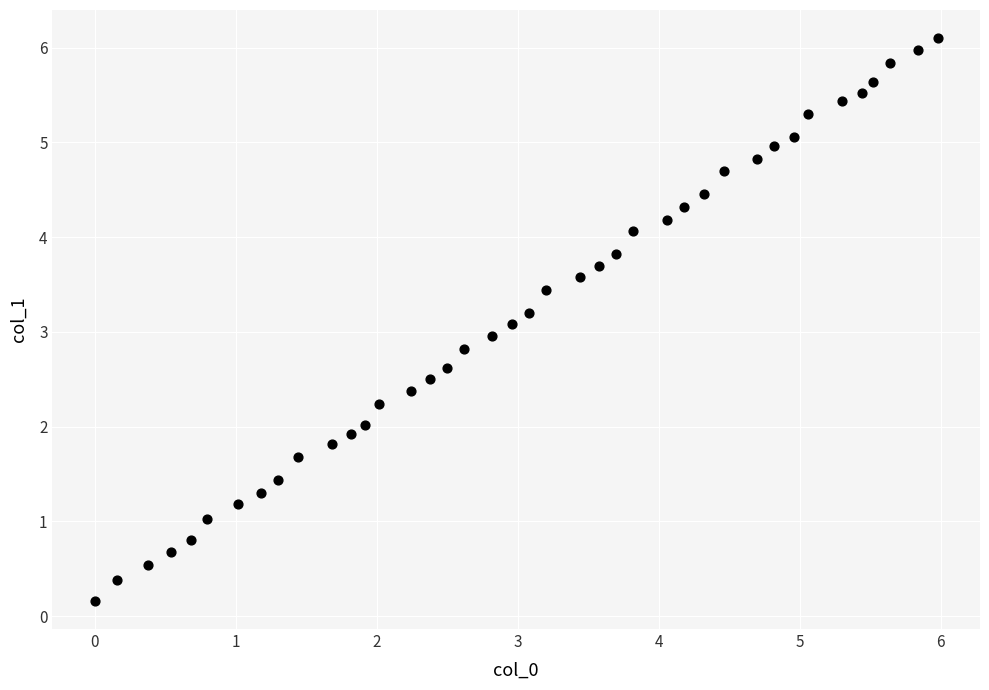

What is the range of Y values (max minus min)?

5.9